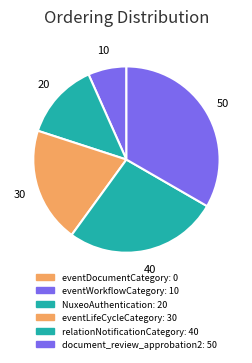

True or false: relationNotificationCategory accounts for 37% of the total.

False